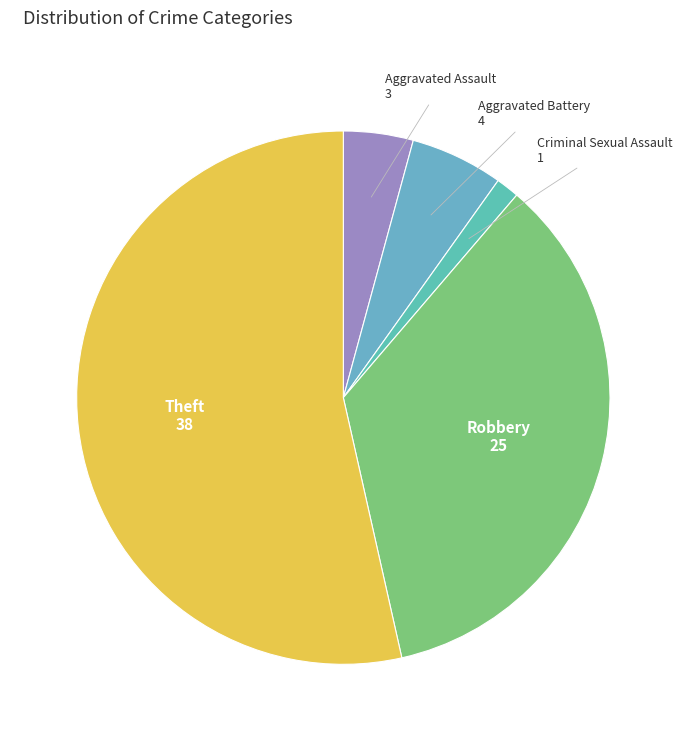

Rank the categories by value from lowest to highest.

Criminal Sexual Assault, Aggravated Assault, Aggravated Battery, Robbery, Theft